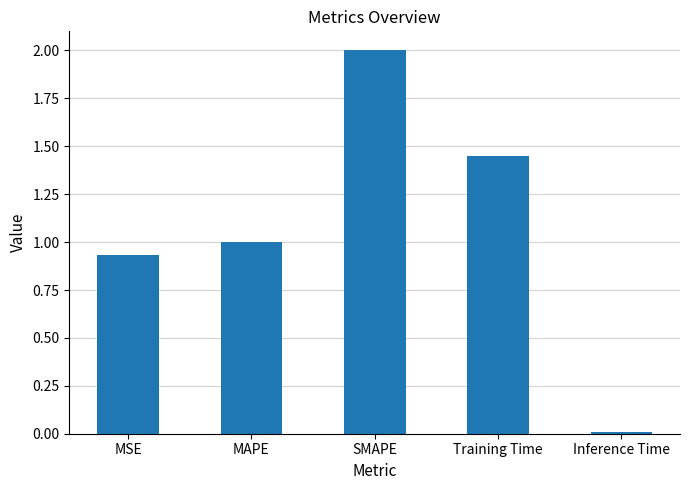

At which category does the chart reach its minimum across all series?

Inference Time